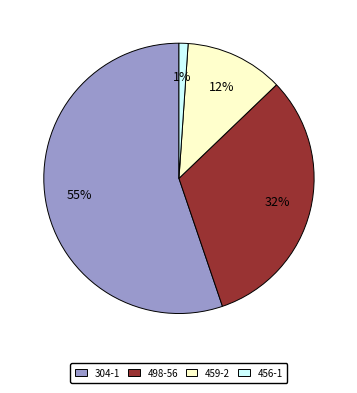

Which category has the smallest portion of the pie?

456-1